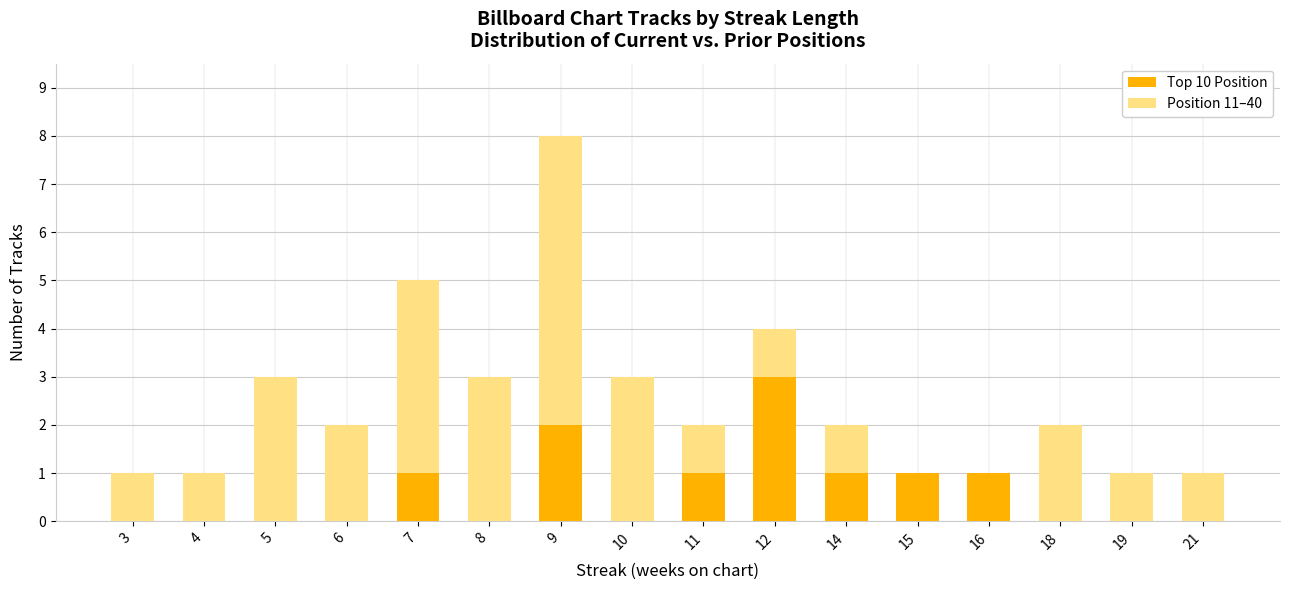

What is the highest value of the Top 10 Position series?

3